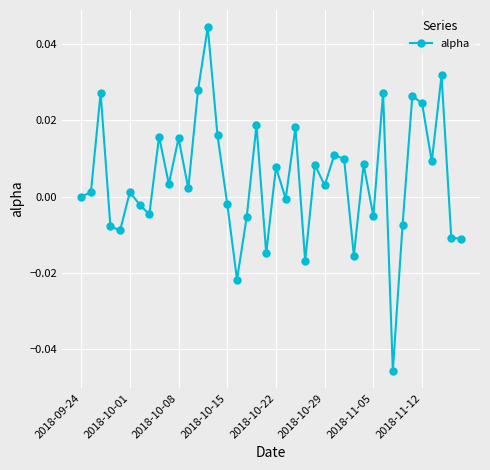

How many interior local peaks (higher than both neighbors) does the data have?

14